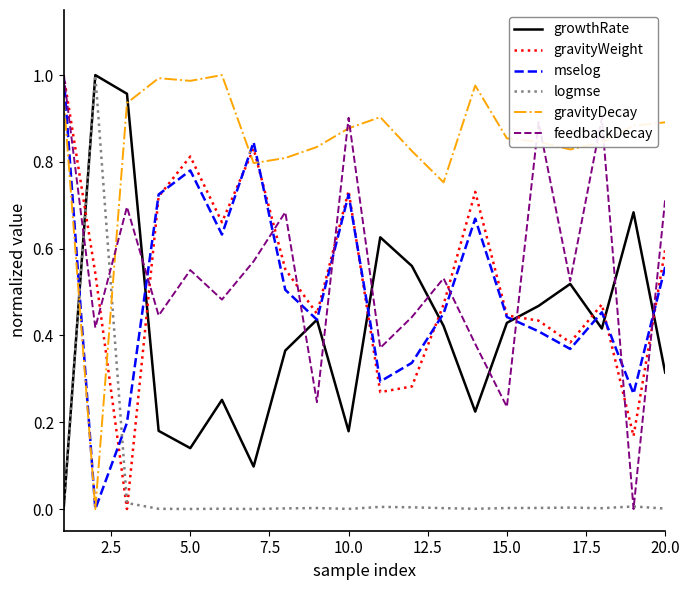

Which series ends up on top after the final intersection of gravityWeight and gravityDecay?

gravityDecay